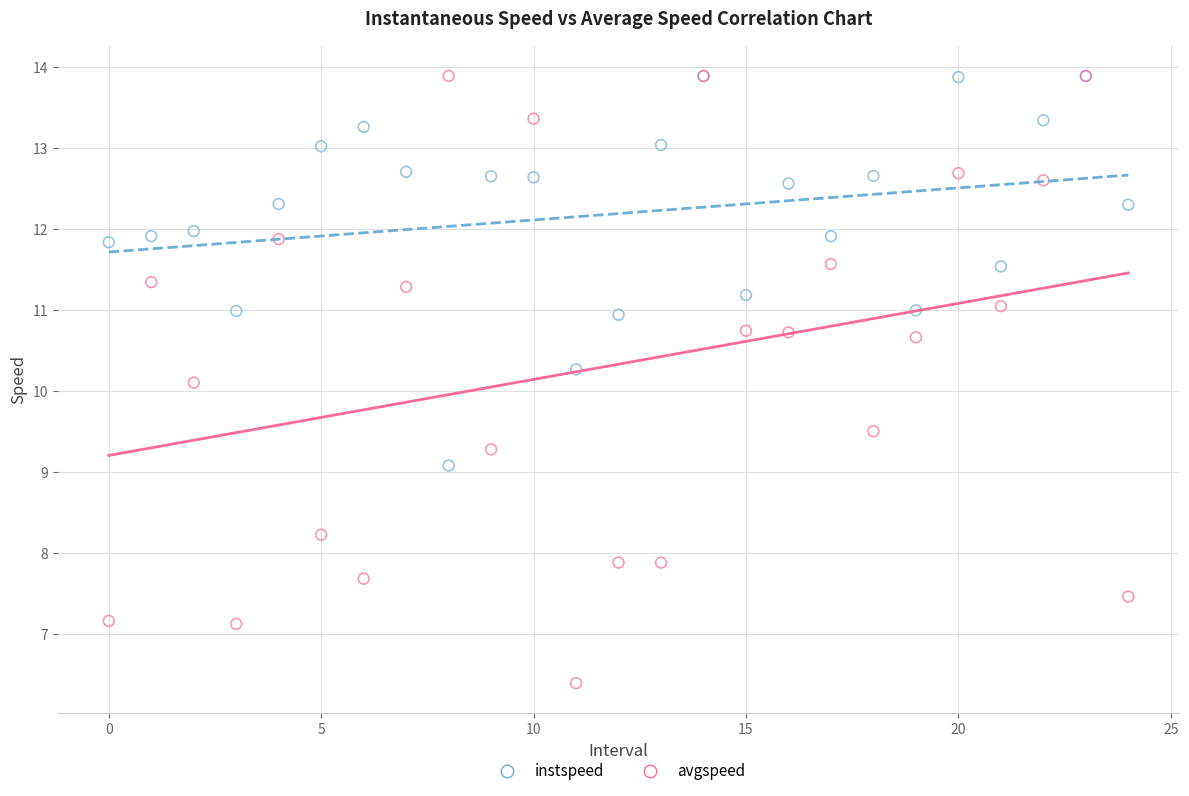

In the avgspeed series, what Y value is closest to 10?

10.1